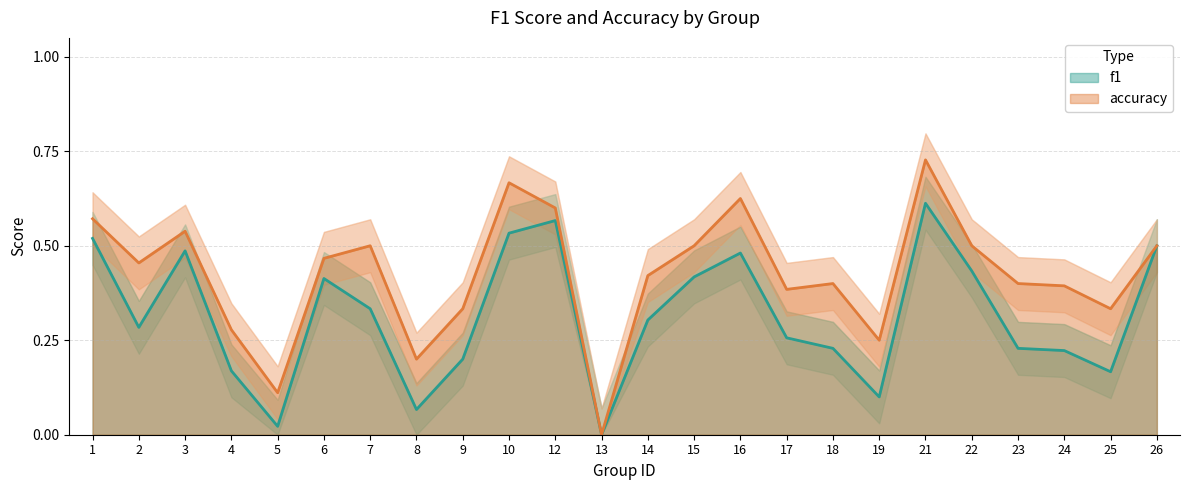

Which series has the largest total across all categories?

accuracy